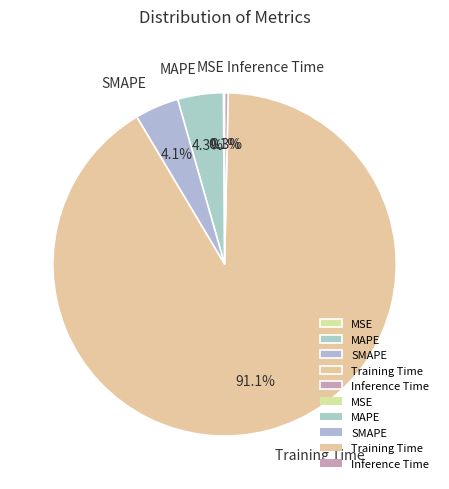

Which slice is the largest?

Training Time